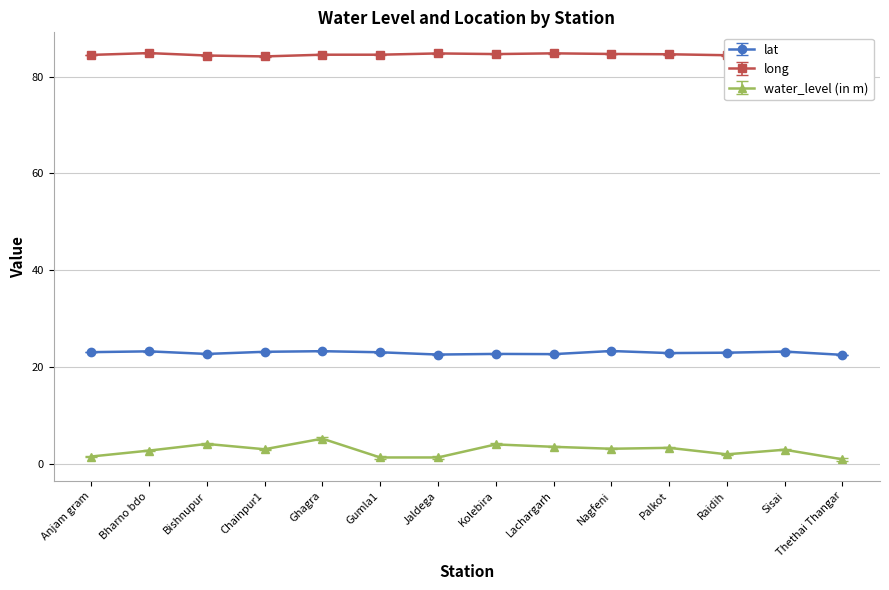

In long, how many points are higher than both neighbors (excluding endpoints)?

5